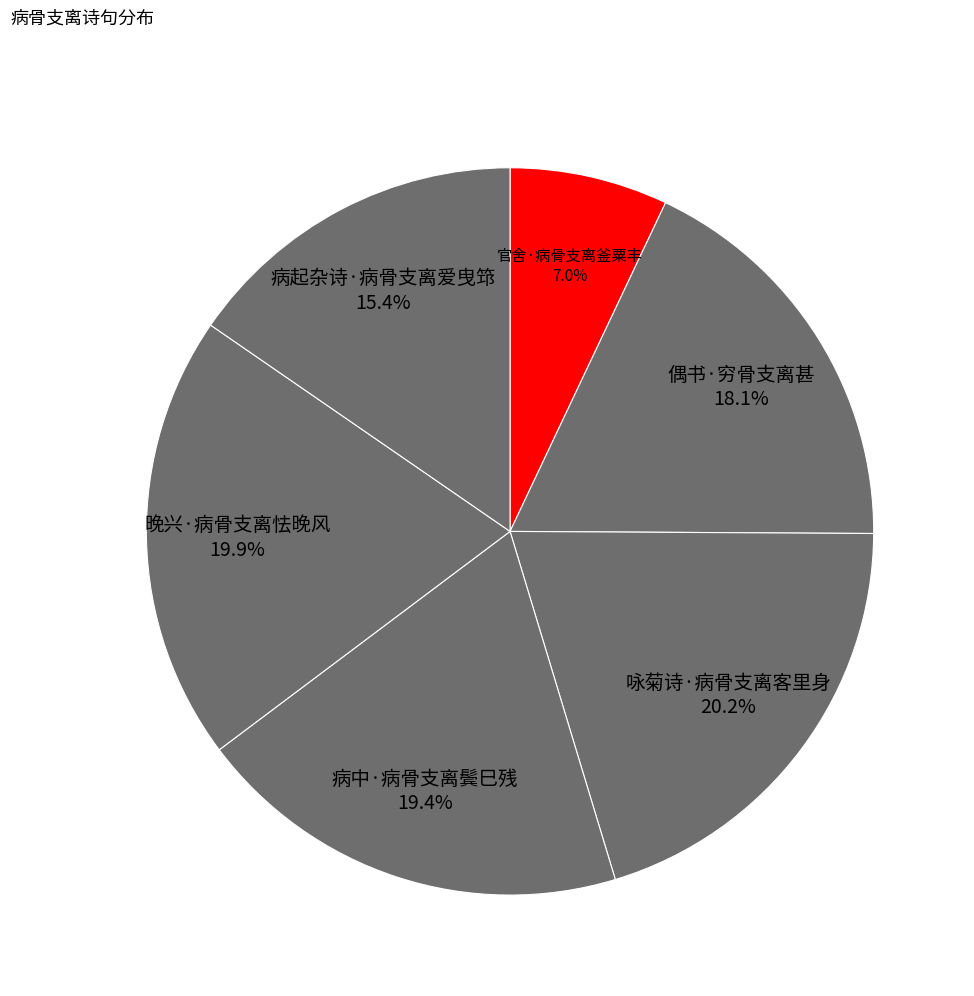

Is there a majority slice in this chart?

No